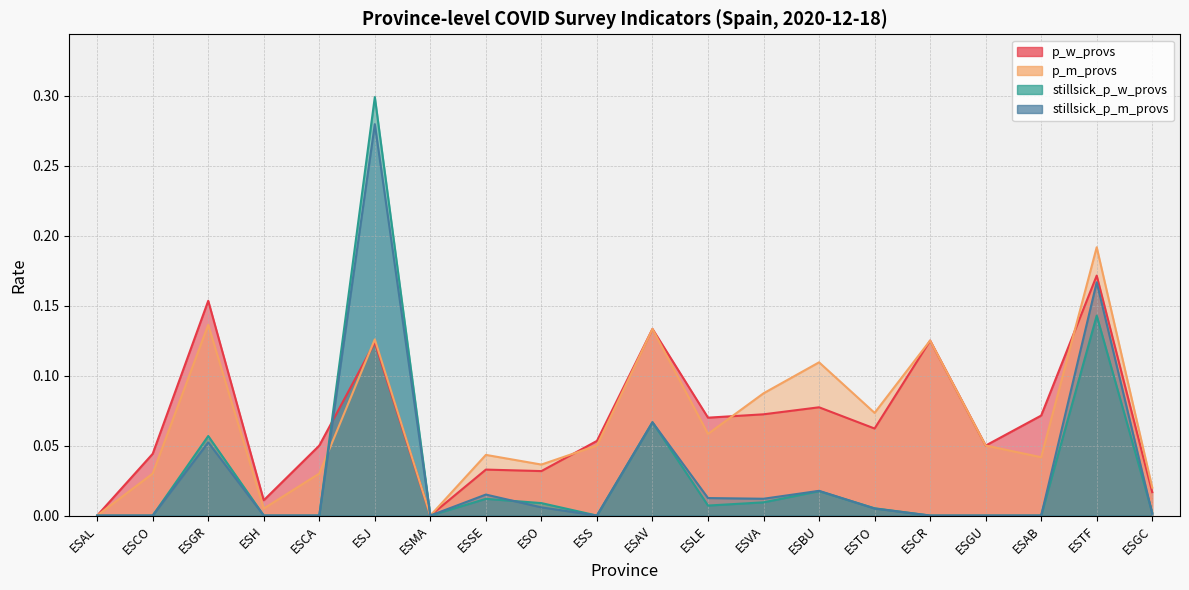

Reading left to right, list all the values displayed in this chart.

p_w_provs: 0.0	0.0	0.2	0.0	0.1	0.1	0.0	0.0	0.0	0.1	0.1	0.1	0.1	0.1	0.1	0.1	0.1	0.1	0.2	0.0
p_m_provs: 0.0	0.0	0.1	0.0	0.0	0.1	0.0	0.0	0.0	0.1	0.1	0.1	0.1	0.1	0.1	0.1	0.1	0.0	0.2	0.0
stillsick_p_w_provs: 0.0	0.0	0.1	0.0	0.0	0.3	0.0	0.0	0.0	0.0	0.1	0.0	0.0	0.0	0.0	0.0	0.0	0.0	0.1	0.0
stillsick_p_m_provs: 0.0	0.0	0.1	0.0	0.0	0.3	0.0	0.0	0.0	0.0	0.1	0.0	0.0	0.0	0.0	0.0	0.0	0.0	0.2	0.0